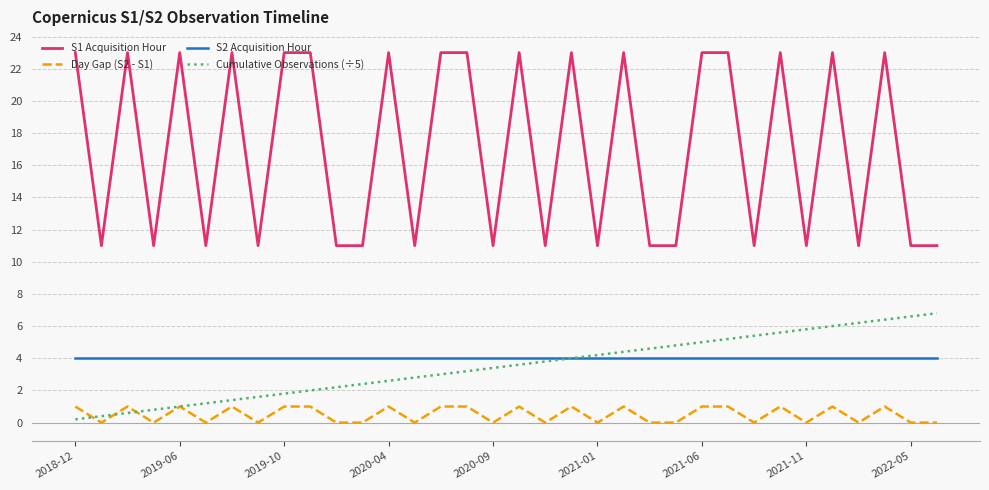

How many lines are shown in the chart?

4